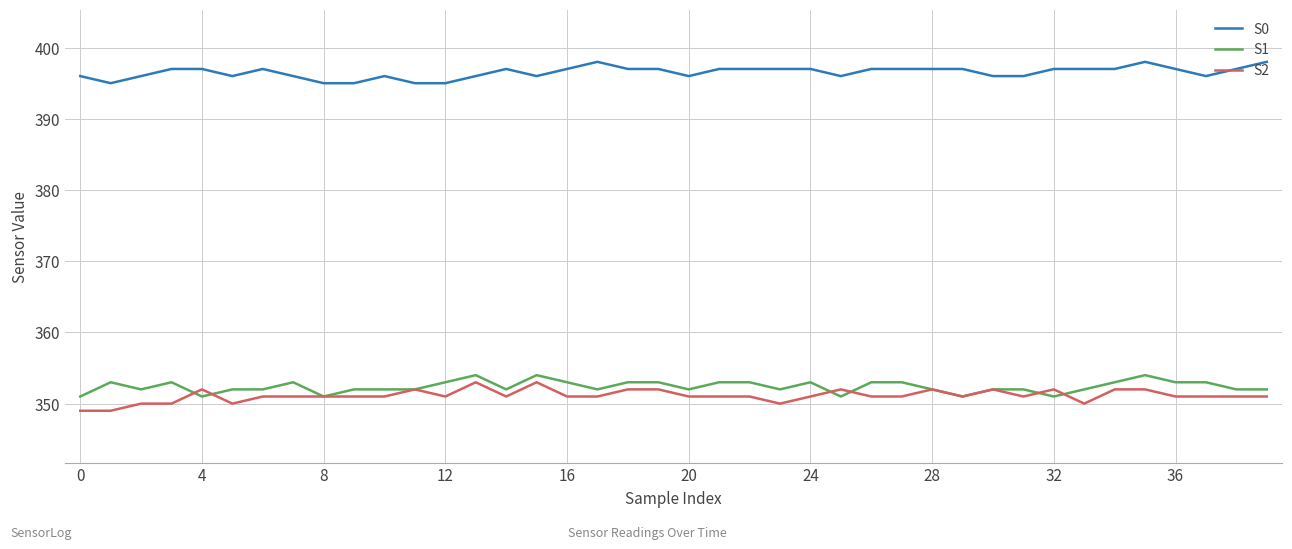

Reading left to right, extract all data points from this chart.

S0: 396	395	396	397	397	396	397	396	395	395	396	395	395	396	397	396	397	398	397	397	396	397	397	397	397	396	397	397	397	397	396	396	397	397	397	398	397	396	397	398
S1: 351	353	352	353	351	352	352	353	351	352	352	352	353	354	352	354	353	352	353	353	352	353	353	352	353	351	353	353	352	351	352	352	351	352	353	354	353	353	352	352
S2: 349	349	350	350	352	350	351	351	351	351	351	352	351	353	351	353	351	351	352	352	351	351	351	350	351	352	351	351	352	351	352	351	352	350	352	352	351	351	351	351